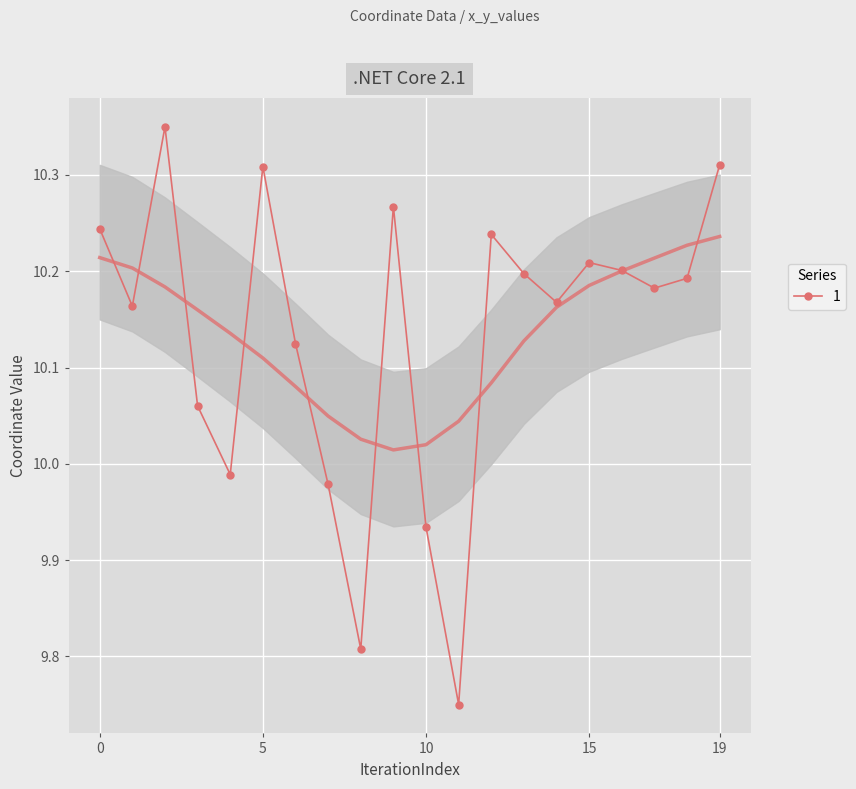

The chart shows a value of 4.8 at 16. True or false?

False